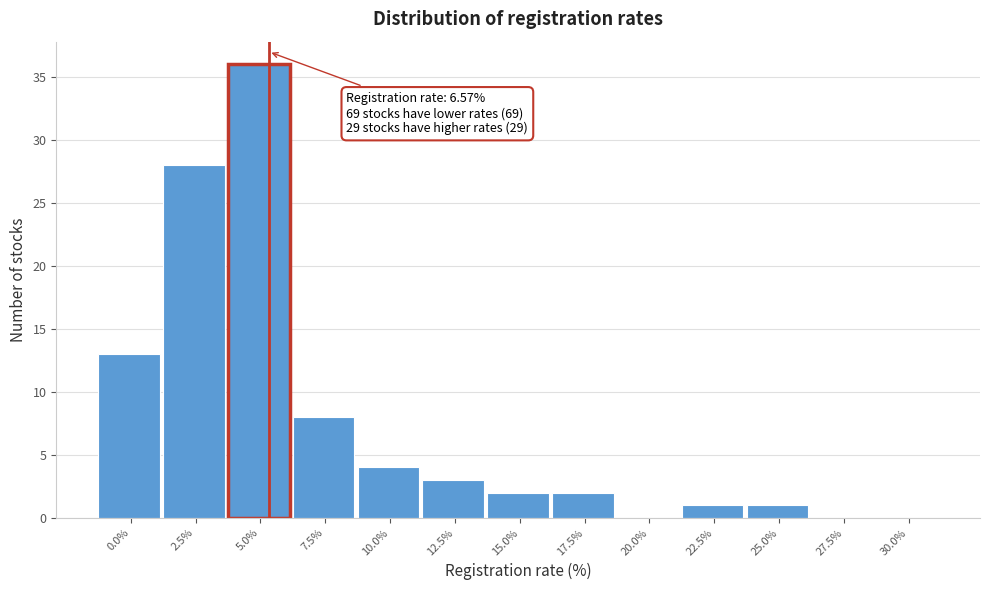

Reading right to left, extract all data points from this chart.

30.0%=0	27.5%=0	25.0%=1	22.5%=1	20.0%=0	17.5%=2	15.0%=2	12.5%=3	10.0%=4	7.5%=8	5.0%=36	2.5%=28	0.0%=13